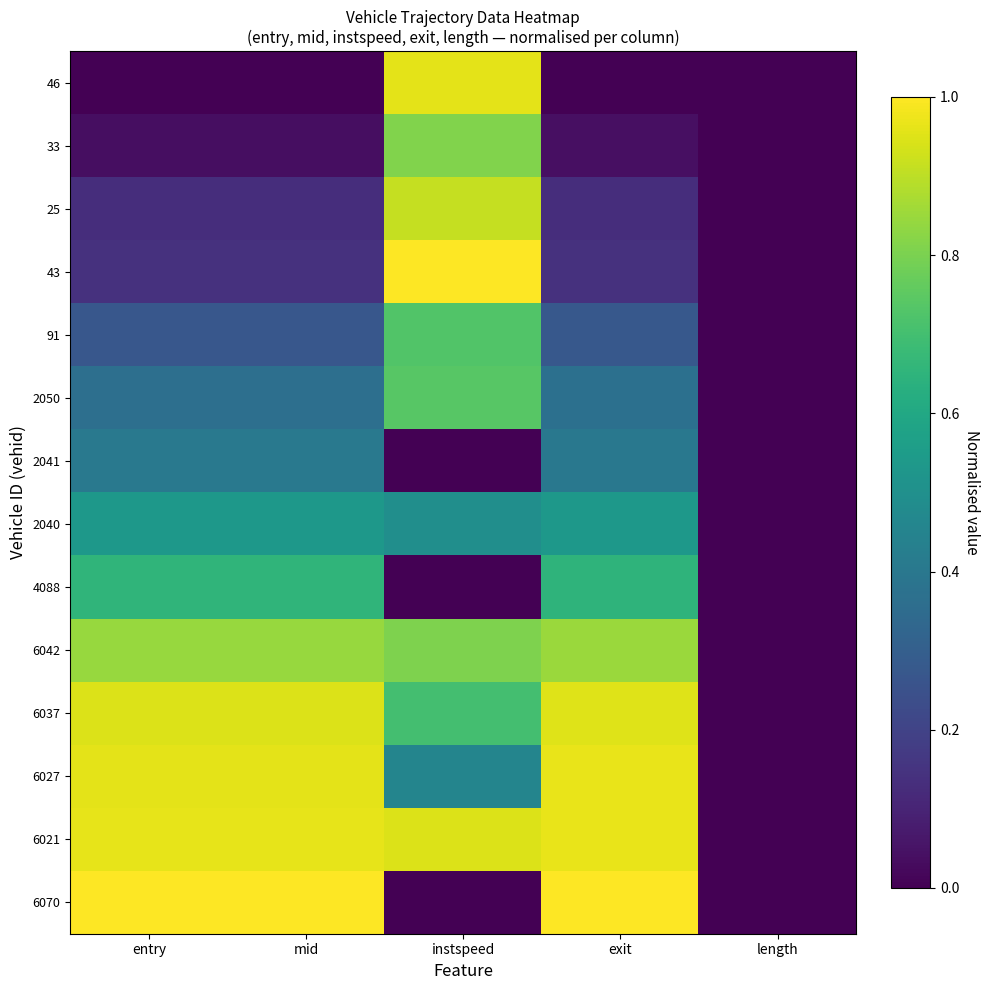

Which category has the lowest value across all series?

entry